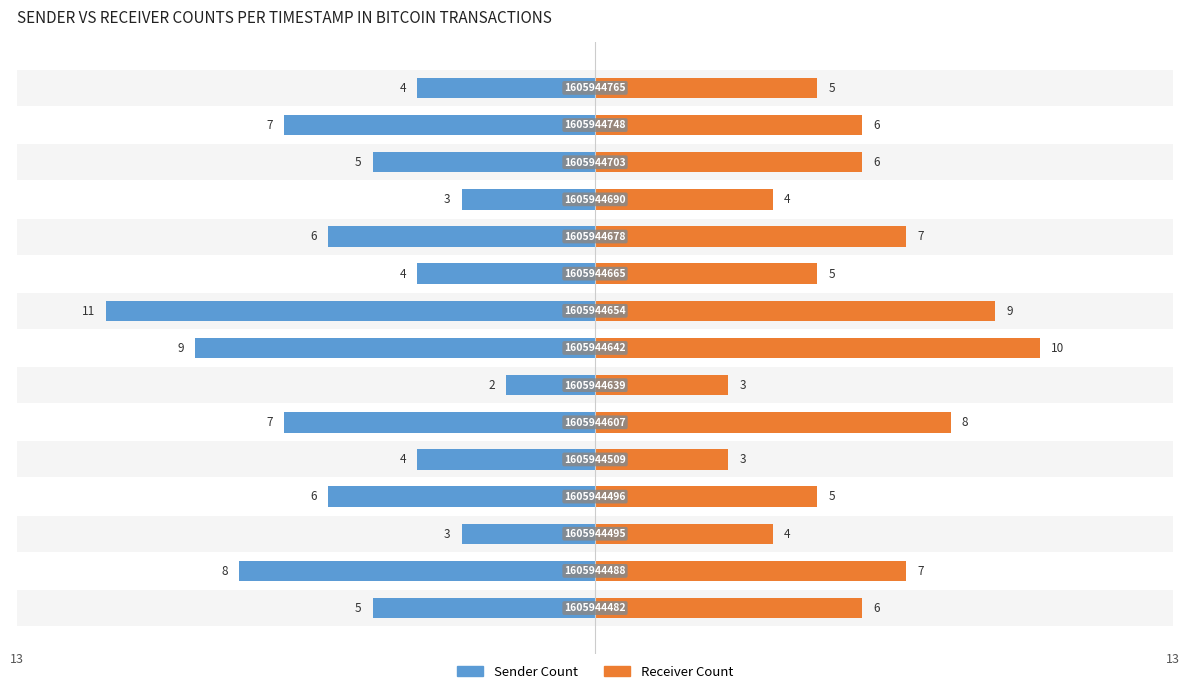

What is the value of the Receiver Count bar at the 12th from the left?

4